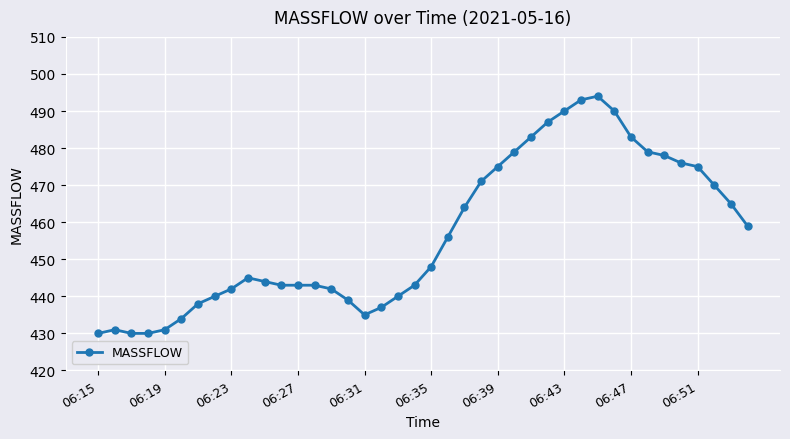

What is the difference between the maximum and minimum values?

64